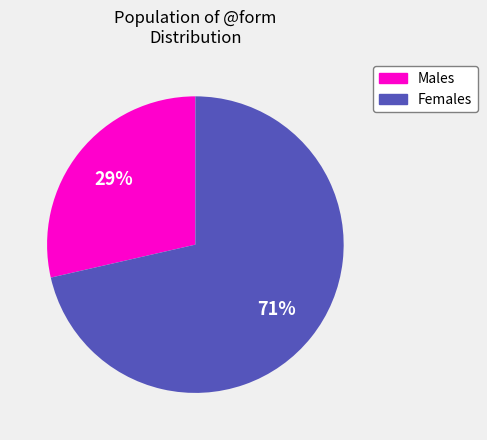

To the nearest percent, what is the average slice percentage?

50%